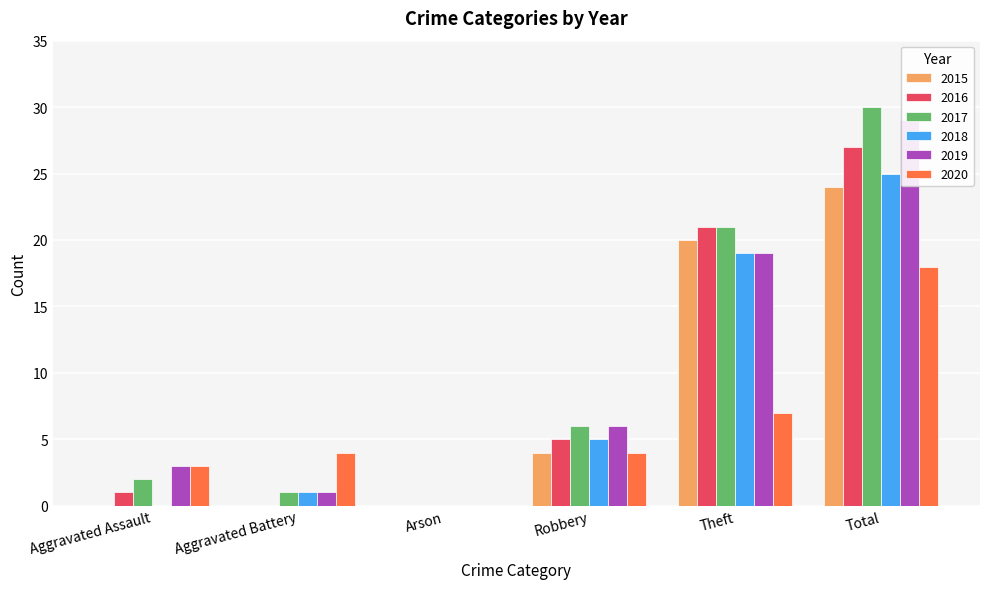

The value of 2018 at Robbery is 3. True or false?

False